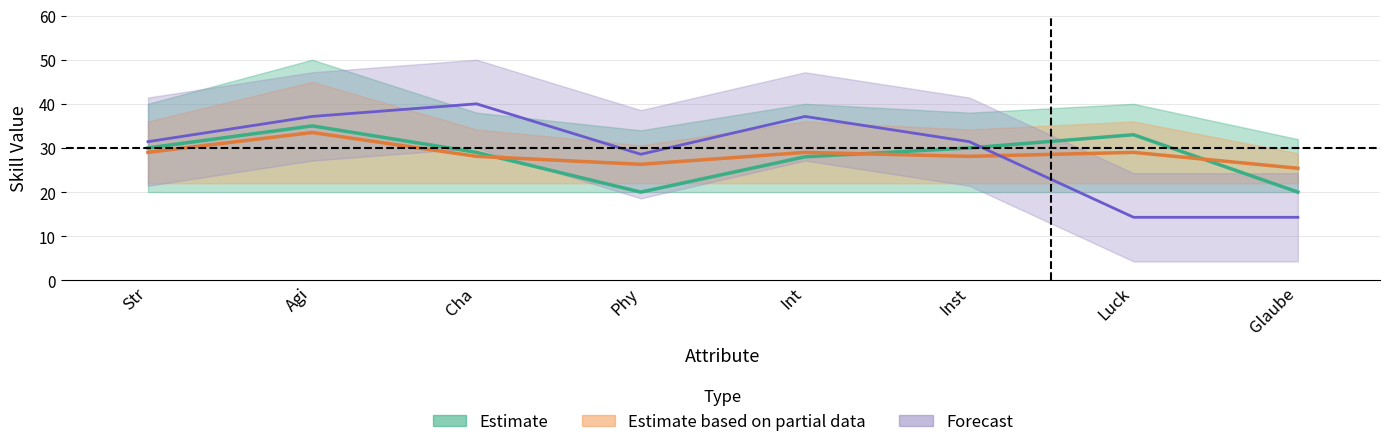

True or false: the data shows 31.4 at Inst.

True